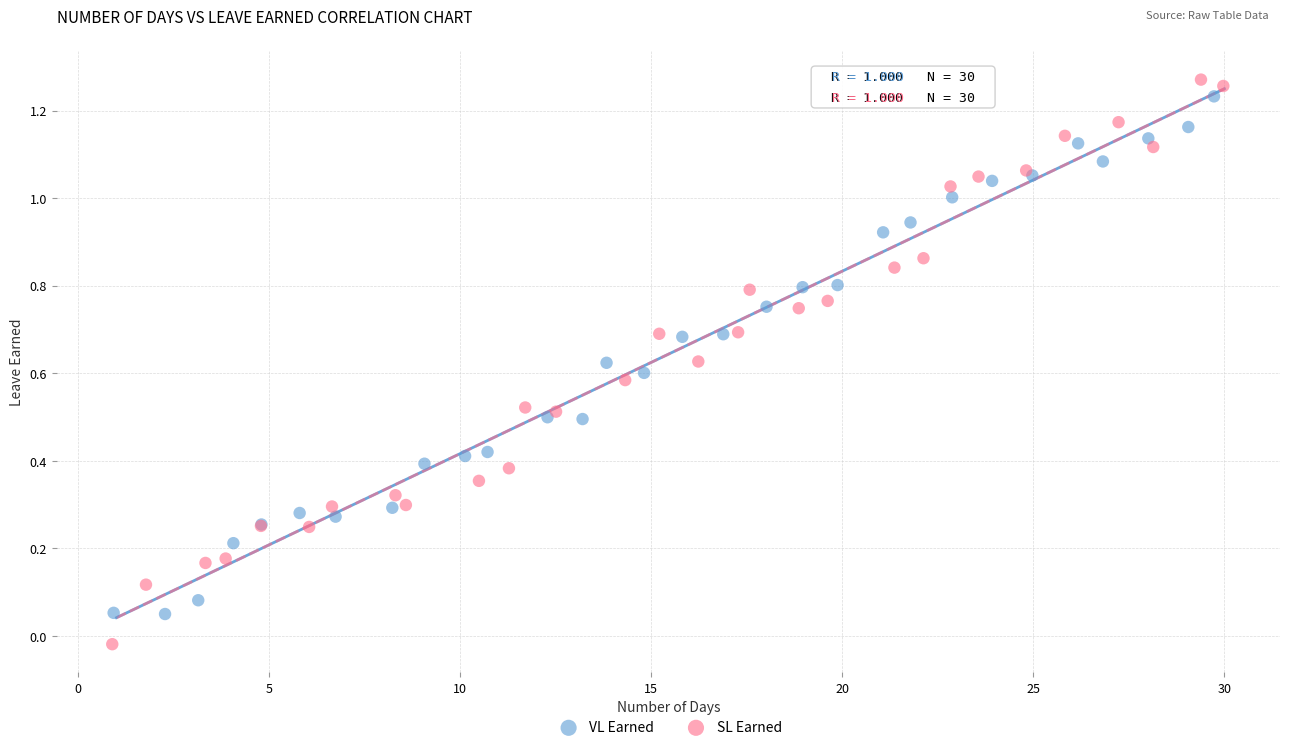

Which series contains the lowest Y value?

SL Earned